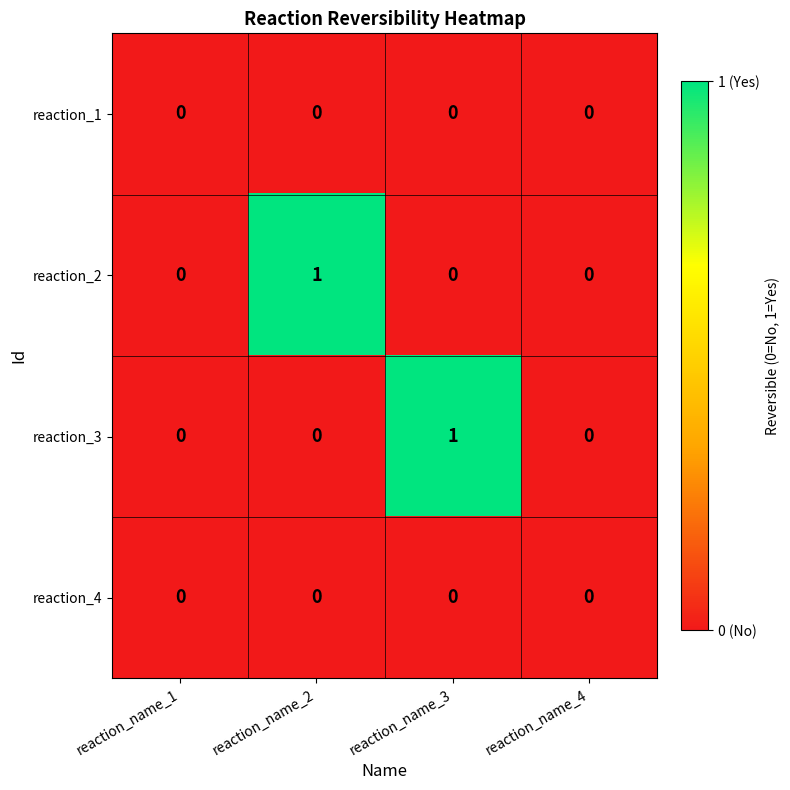

Which category has the highest value in the reaction_3 series?

reaction_name_3